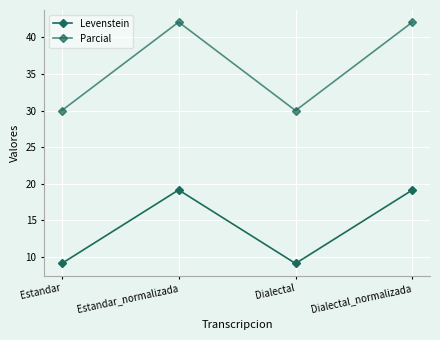

Rank the series by their average value, from highest to lowest.

Parcial, Levenstein